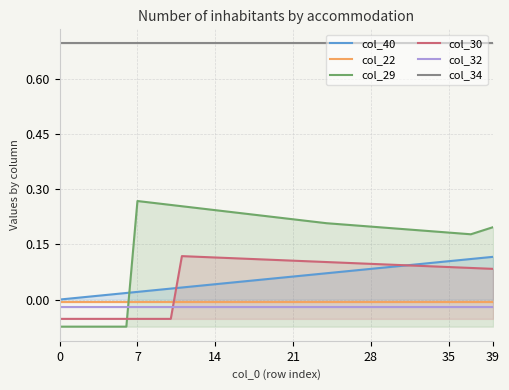

Which series ends up on top after the final intersection of col_30 and col_29?

col_29